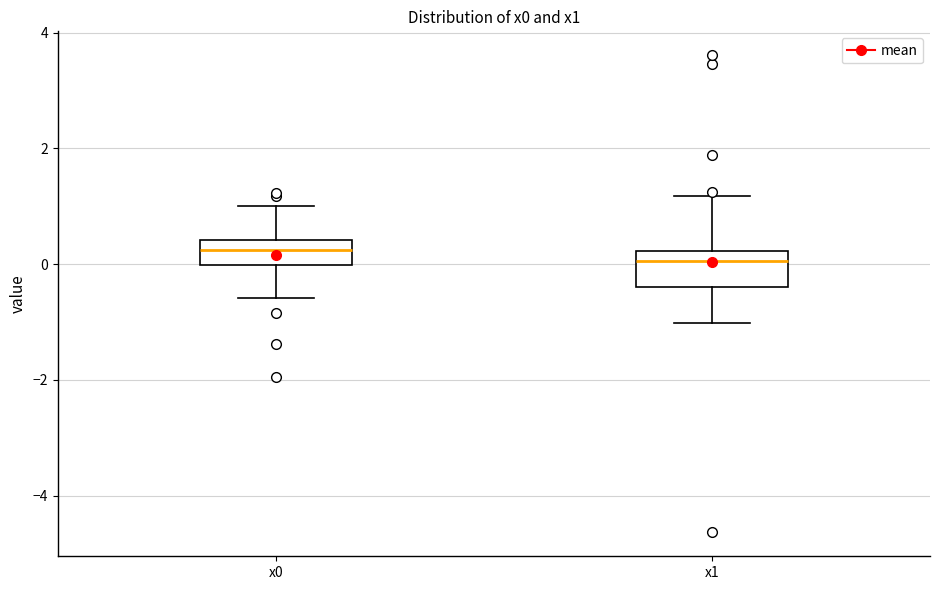

Reading left to right, read every box against the y-axis: the position of its median line, the range the box covers, and the ends of its whiskers. The values are not printed on the chart, so give them approximately, as read against the axis.

x0: median 0.2, box 0.0 to 0.4, whiskers -0.6 to 1.0
x1: median 0.0, box -0.4 to 0.2, whiskers -1.0 to 1.2